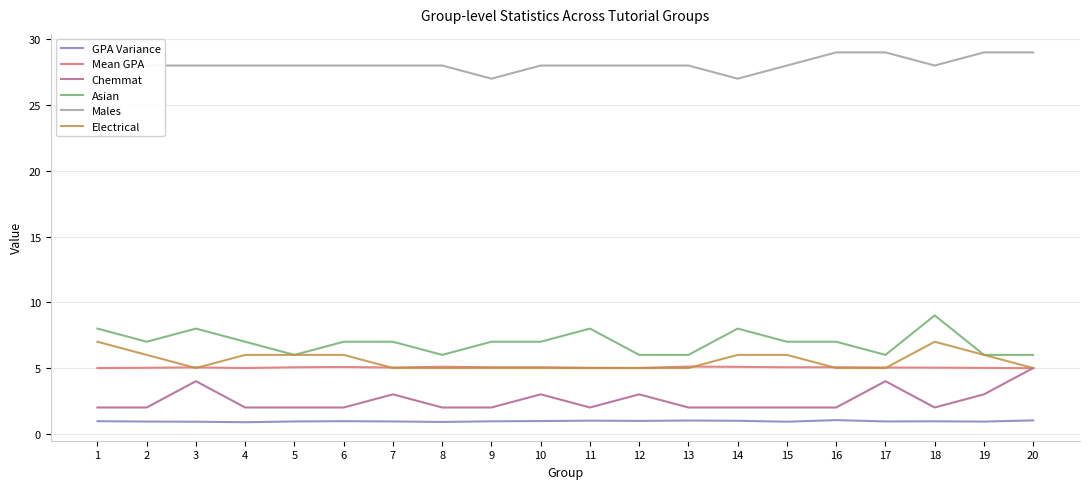

What is the greatest value displayed?

29.0